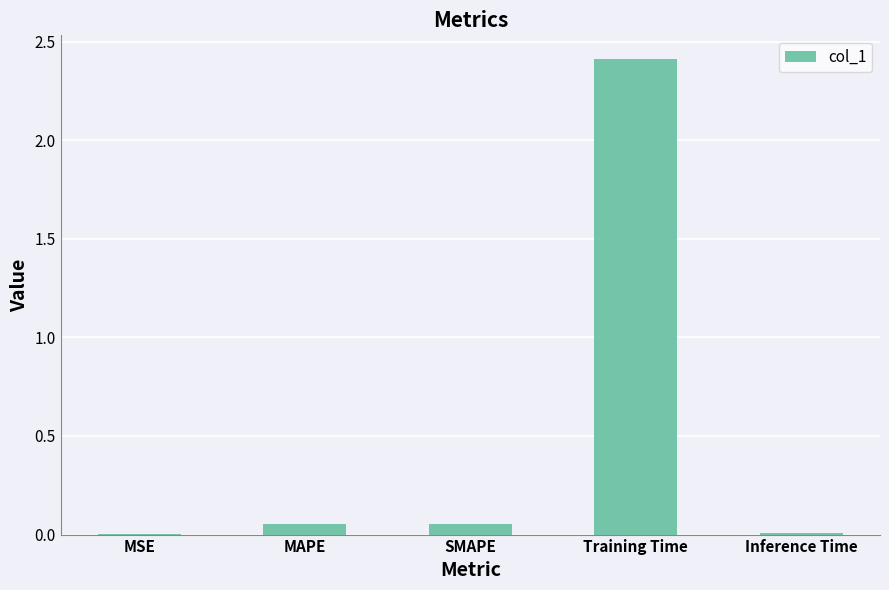

How many distinct data groups are displayed?

1